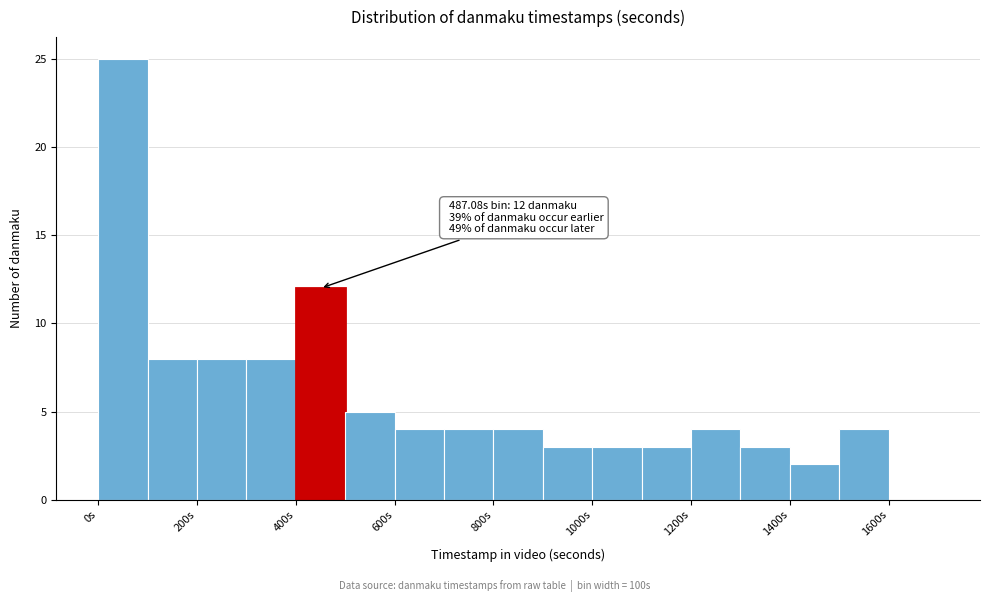

Over which range of the x-axis is the bar tallest?

0 to 100